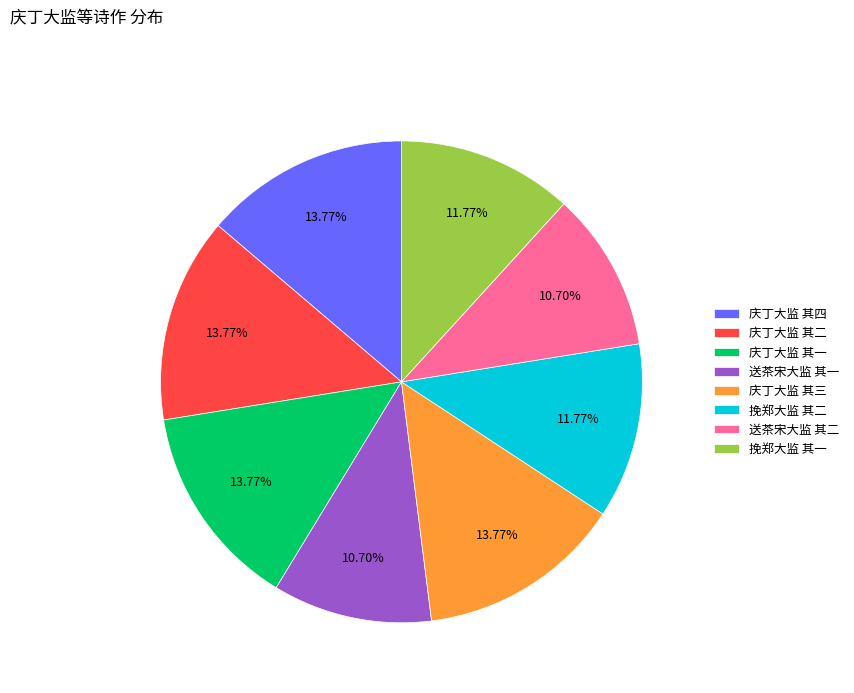

What is the ratio of the value at 庆丁大监 其一 to the value at 庆丁大监 其四?

1.0